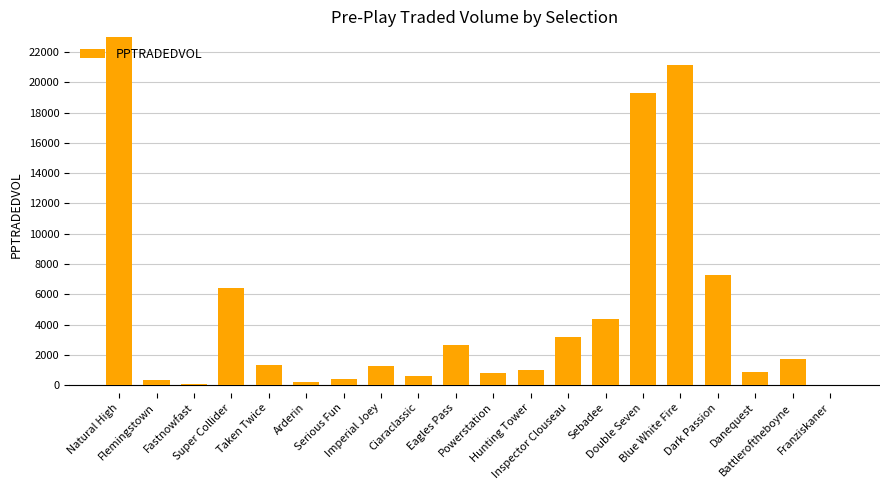

What is the change in value from Fastnowfast to Hunting Tower?

+946.8